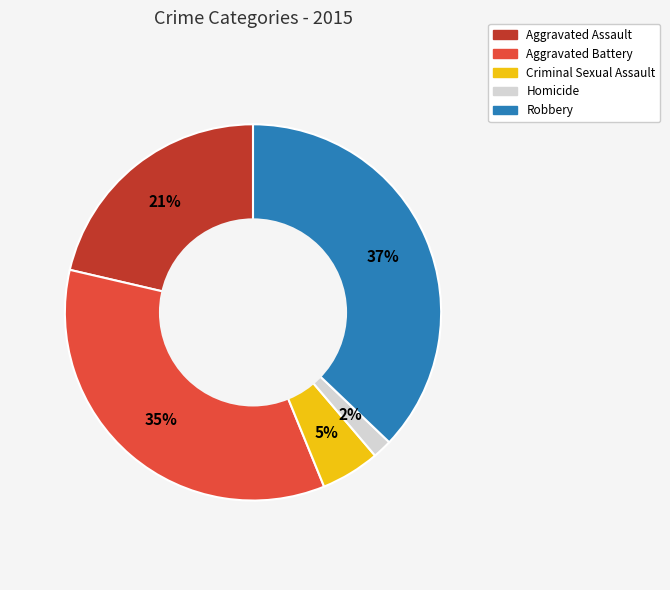

How many slices are in this pie chart?

5